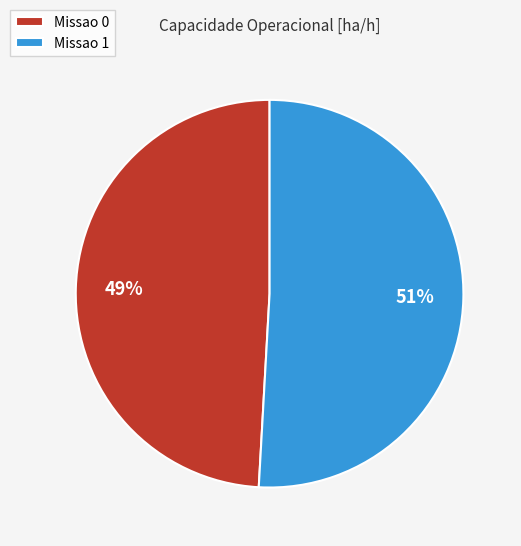

To the nearest percent, what portion does Missao 1 represent?

51%